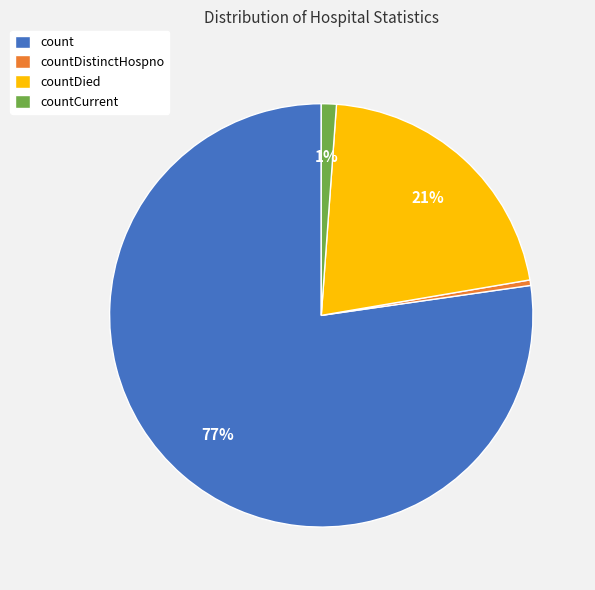

To the nearest percent, what percentage of the pie is countDied?

21%